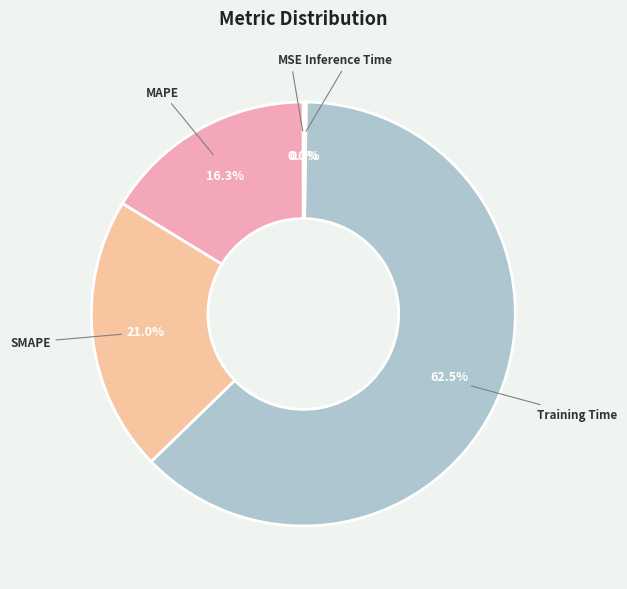

Is there a majority slice in this chart?

Yes